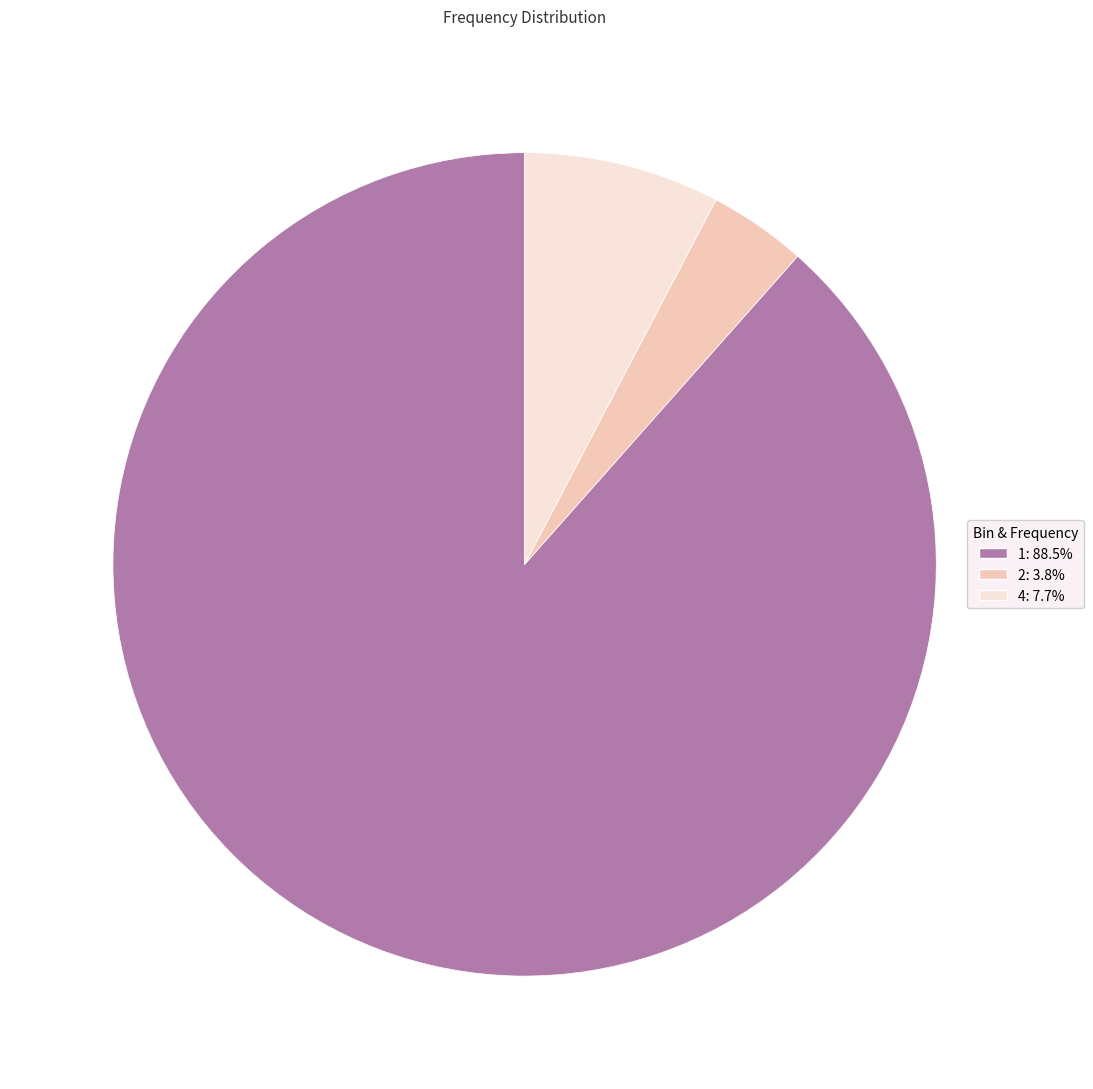

Approximately how many times larger is the value at 1 compared to 2?

23.0